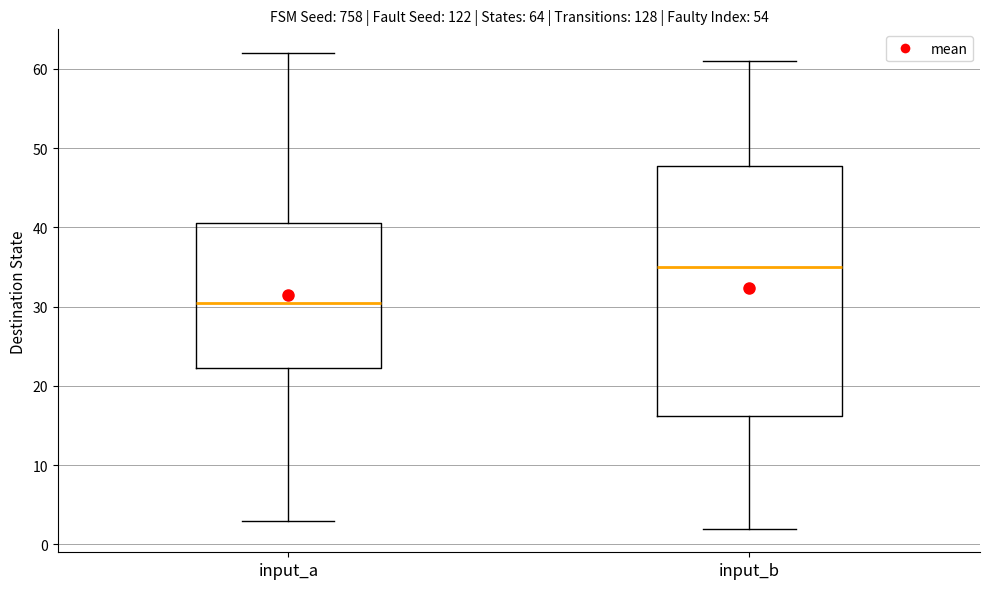

Which box has the highest median line?

input_b